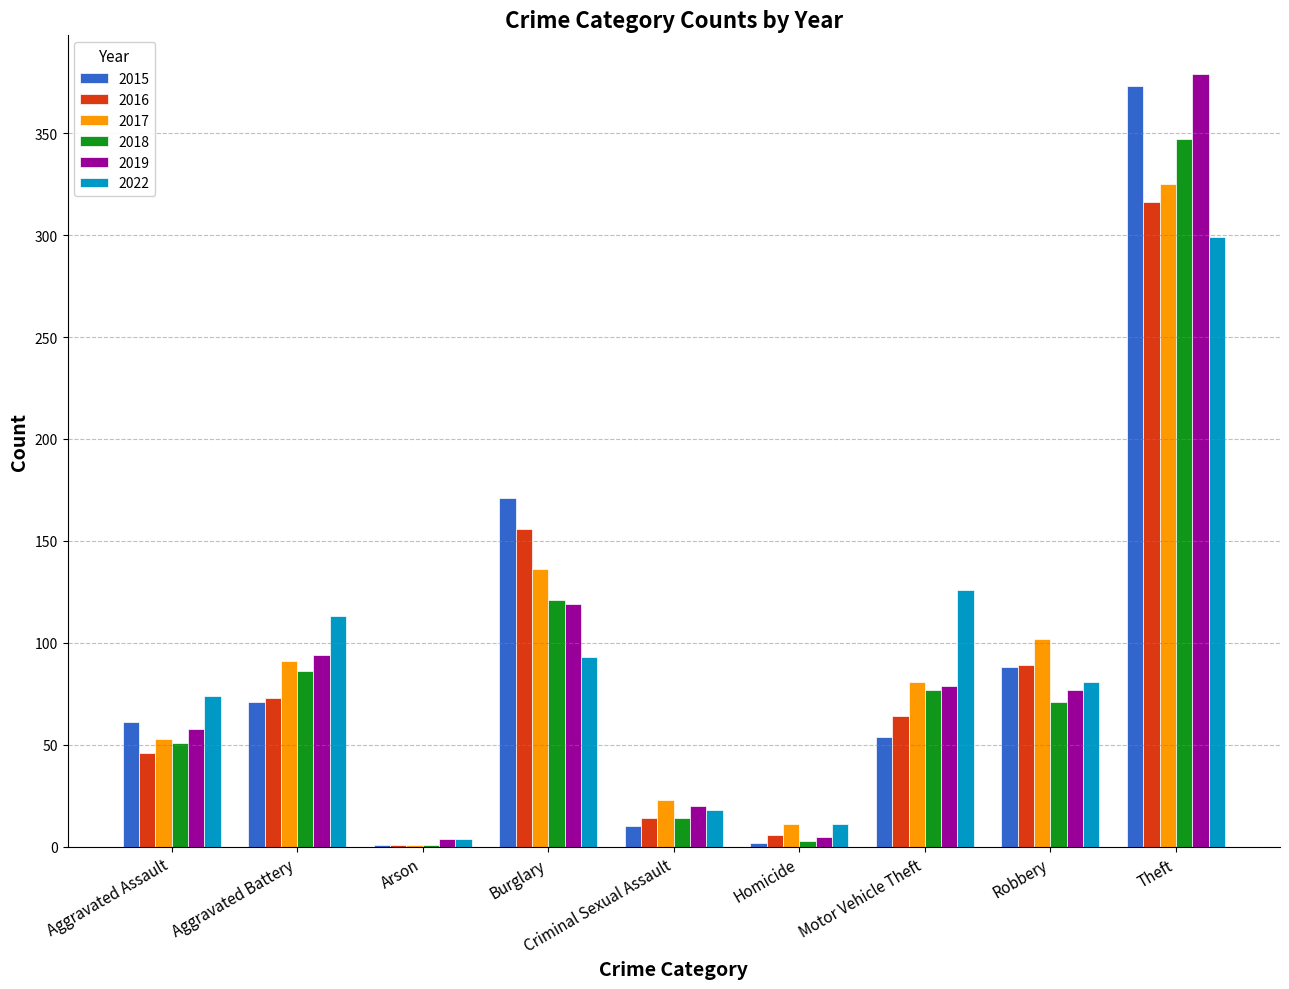

What is the sum of all 2019 values?

835